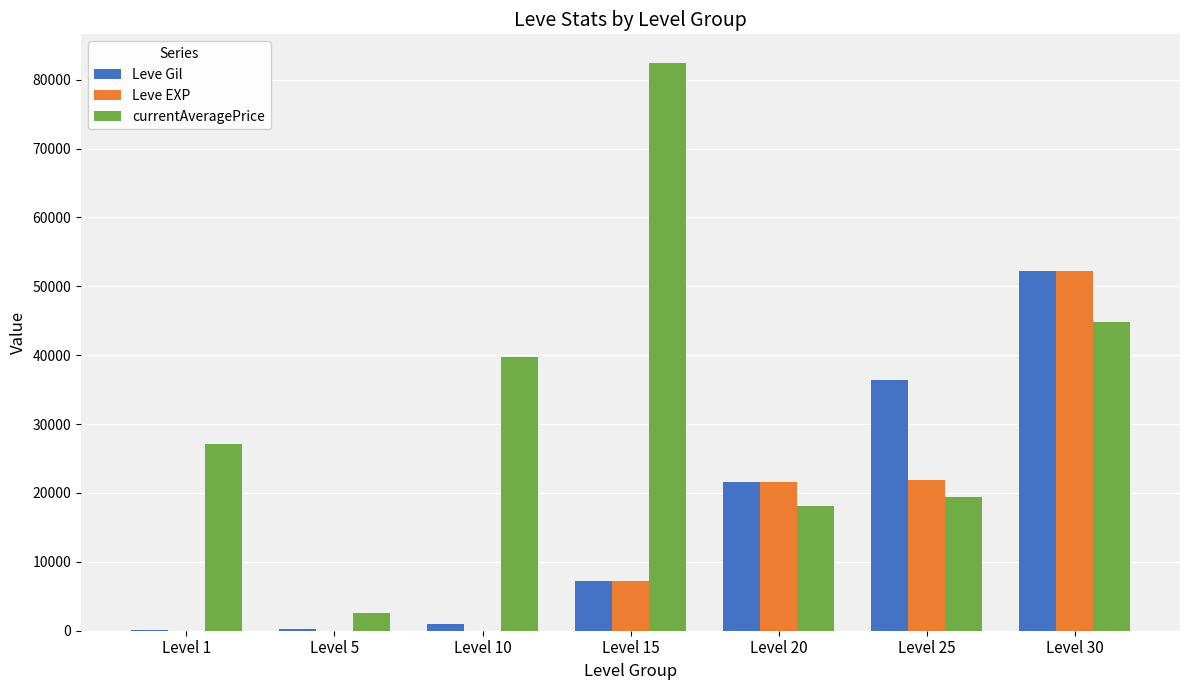

What is the difference between the Leve EXP values at Level 10 and Level 30?

52211